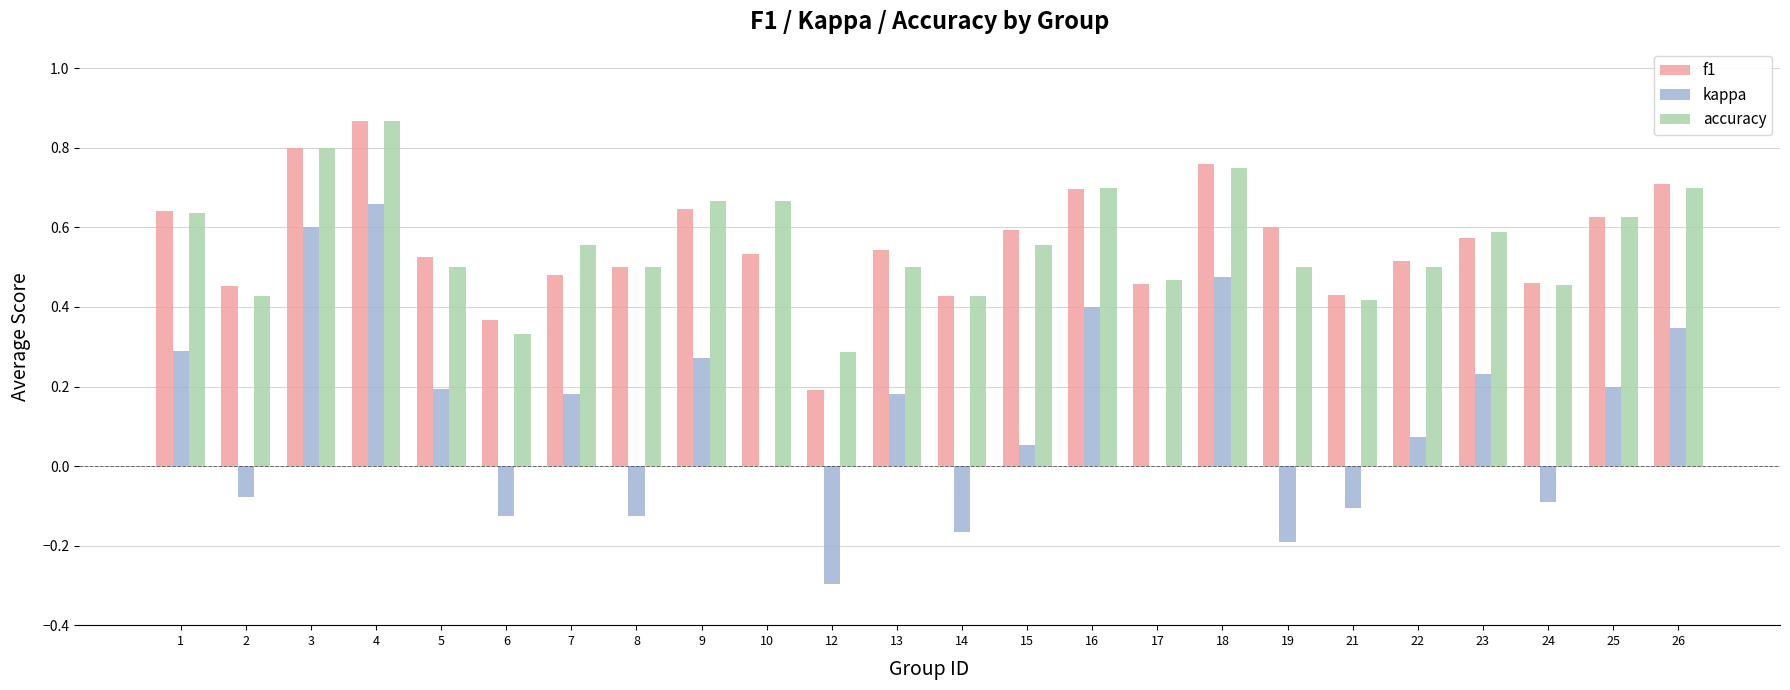

At which category does the chart reach its peak across all series?

4